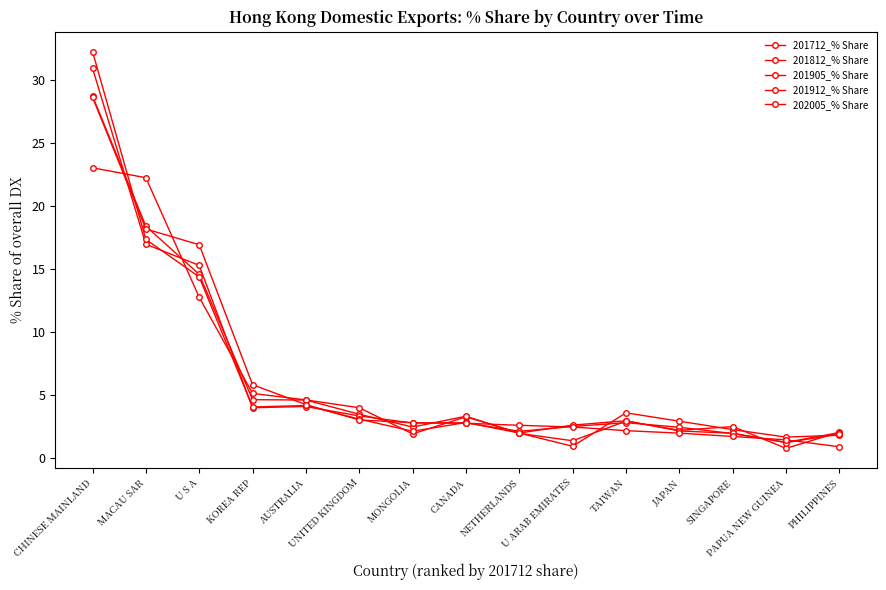

List the series in order of their peak value, highest first.

201912_% Share, 201905_% Share, 201812_% Share, 202005_% Share, 201712_% Share